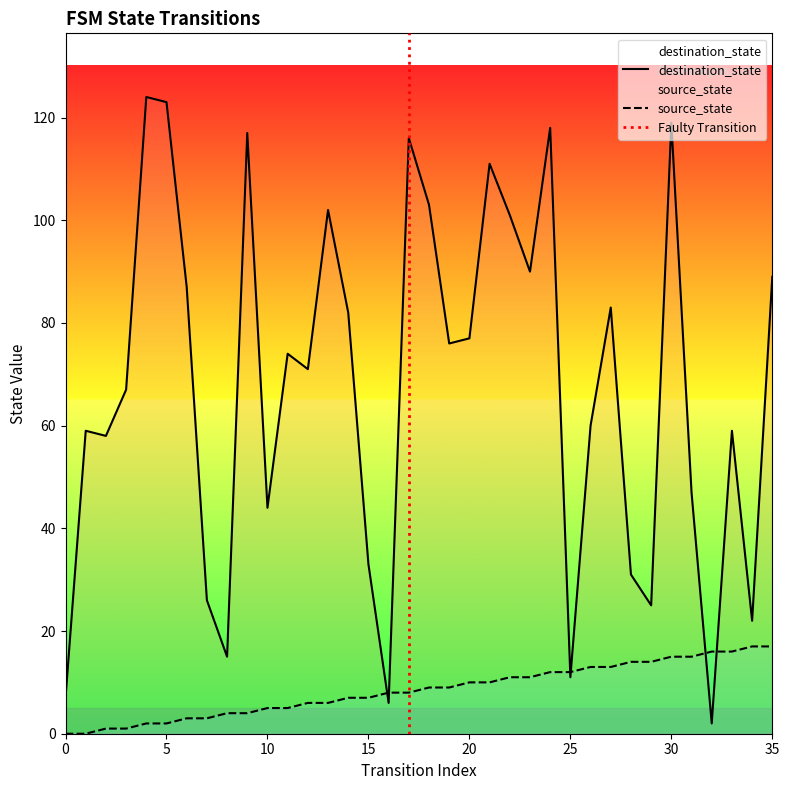

Does the chart display data point markers on the line(s)?

No